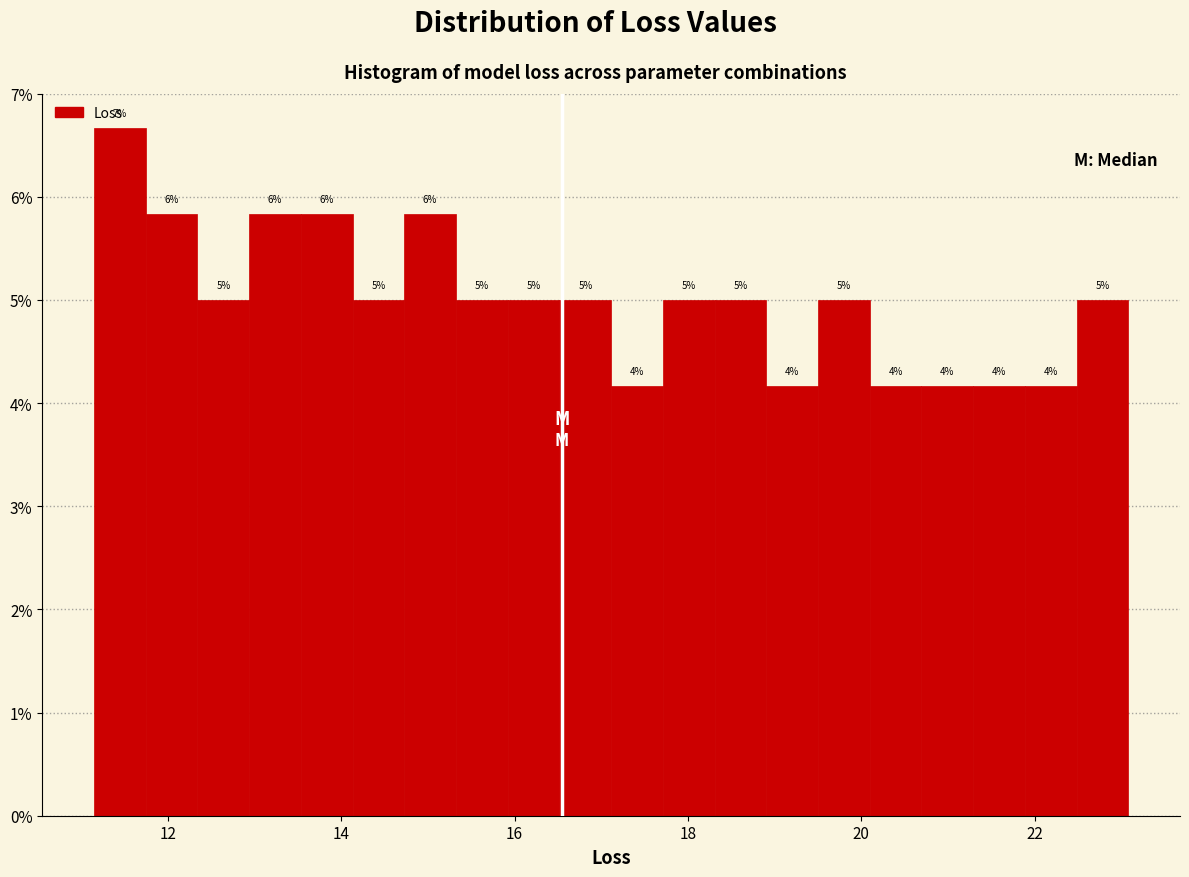

Around what value on the x-axis is the tallest bar? Give the approximate position of its centre, as read against the axis.

11.4